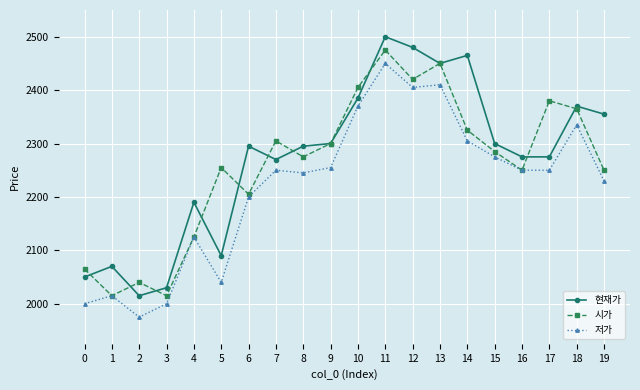

Which series changed the most between 5 and 17?

저가